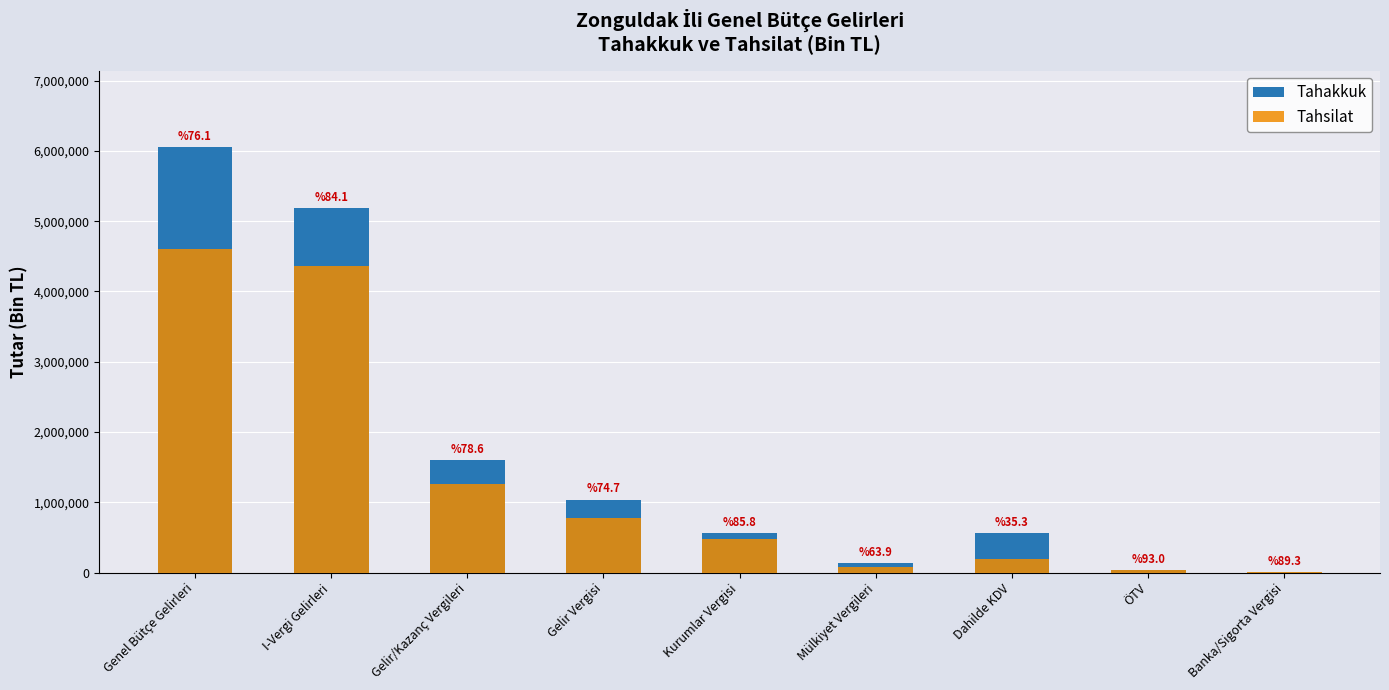

True or false: Tahsilat has a value of 4606613 at Genel Bütçe Gelirleri.

True